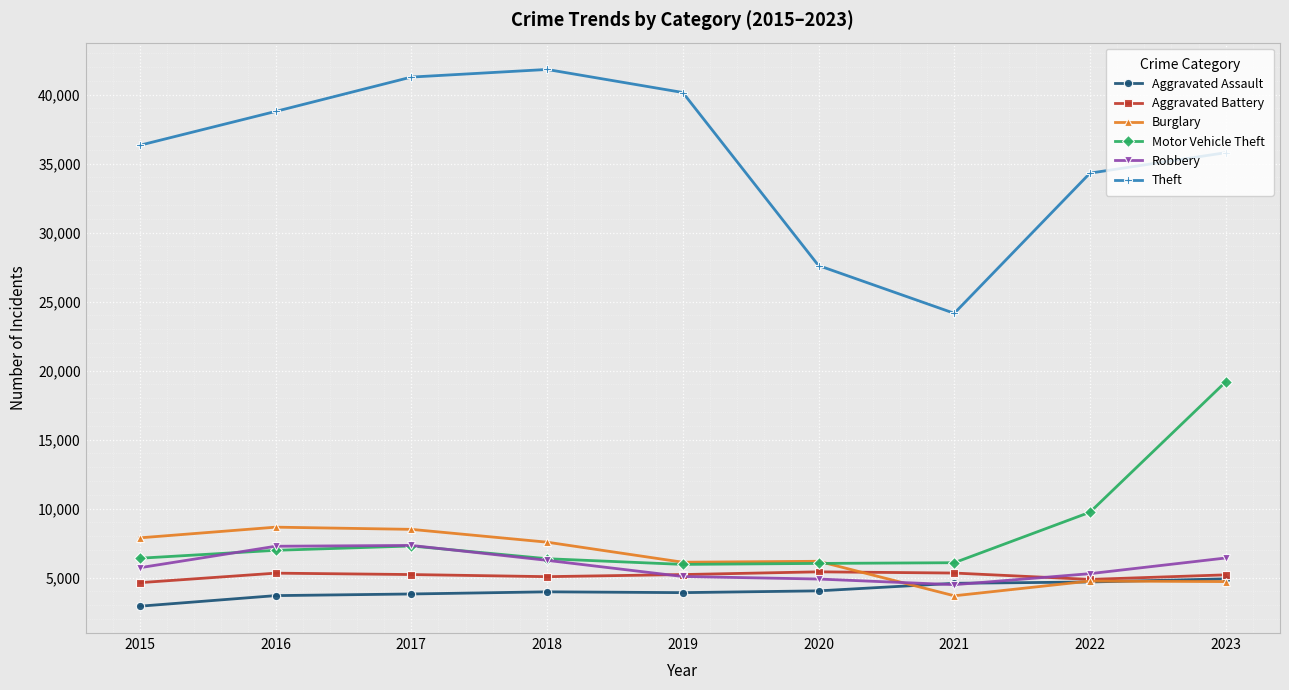

Read the Motor Vehicle Theft value at 2018, to the nearest 10.

6360